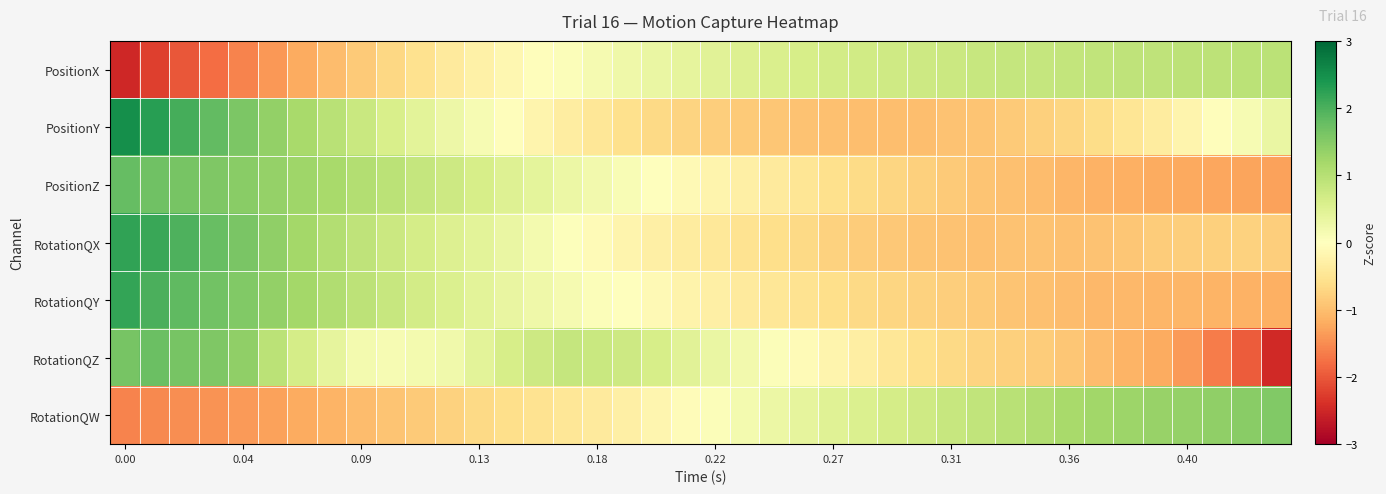

Which series has the largest range (max minus min)?

RotationQZ